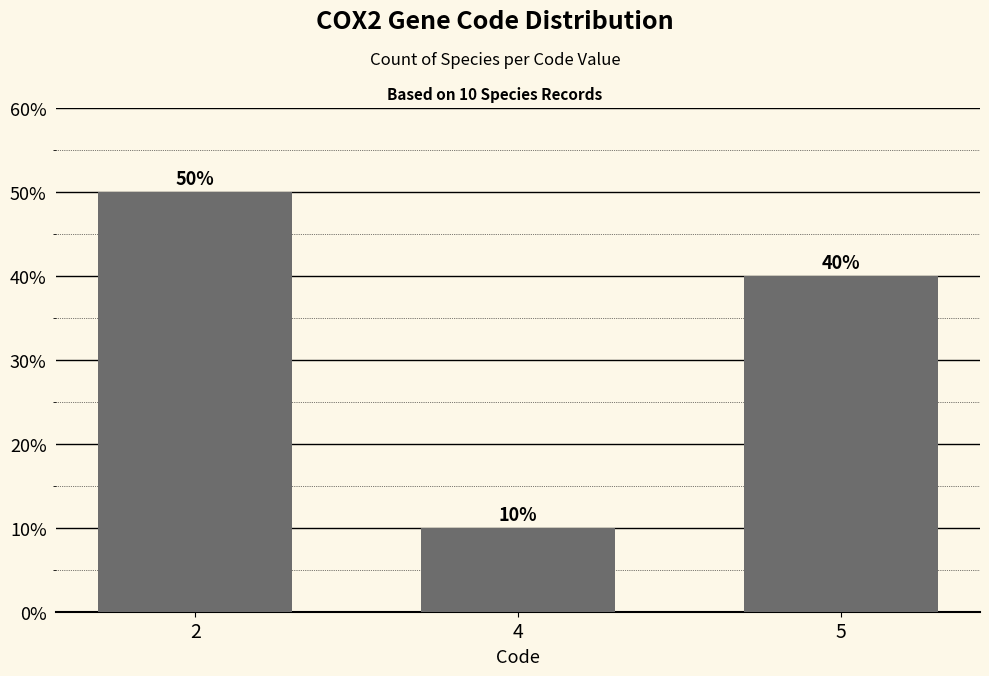

Reading left to right, list all the values displayed in this chart.

50	10	40